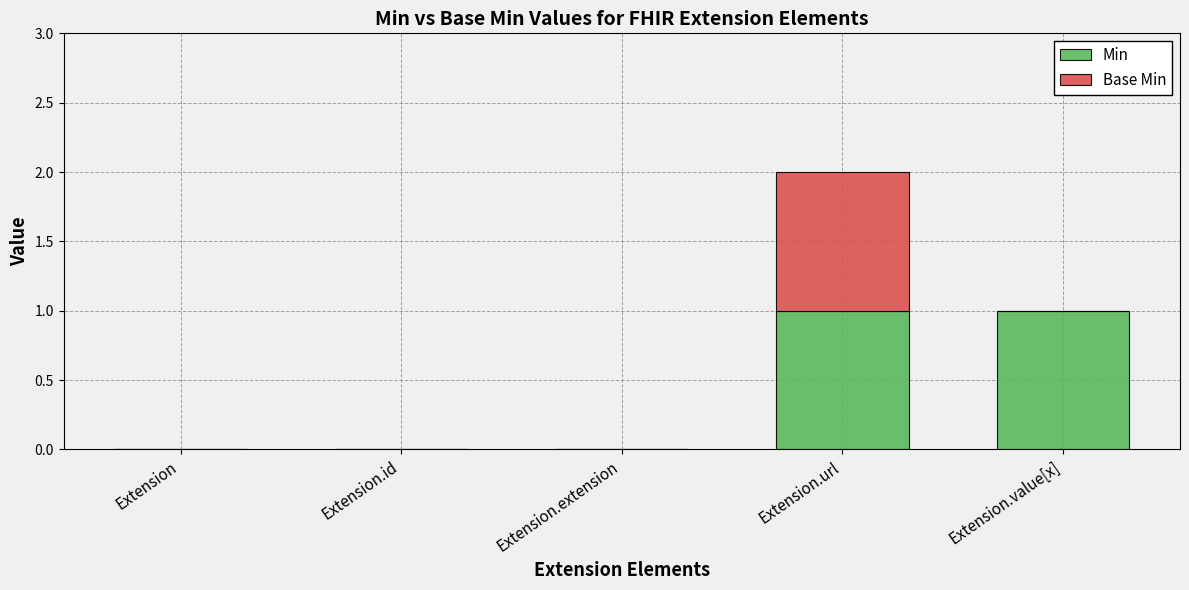

At which category is the sum across all series the highest?

Extension.url